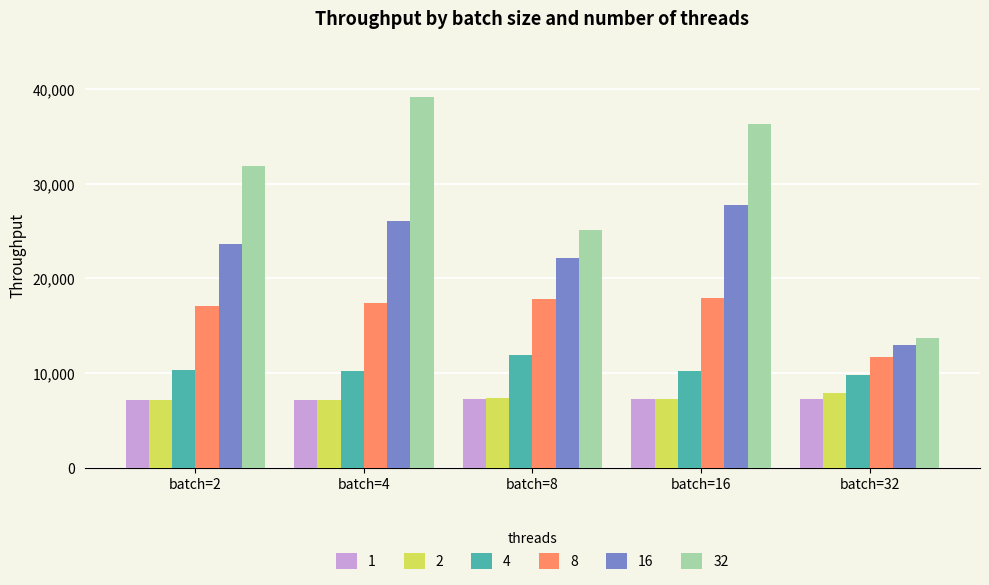

At which label does 2 first exceed 7282?

batch=8